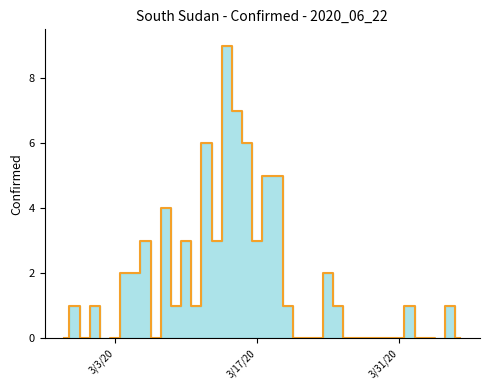

True or false: there are more than 1 points higher than both neighbors.

True